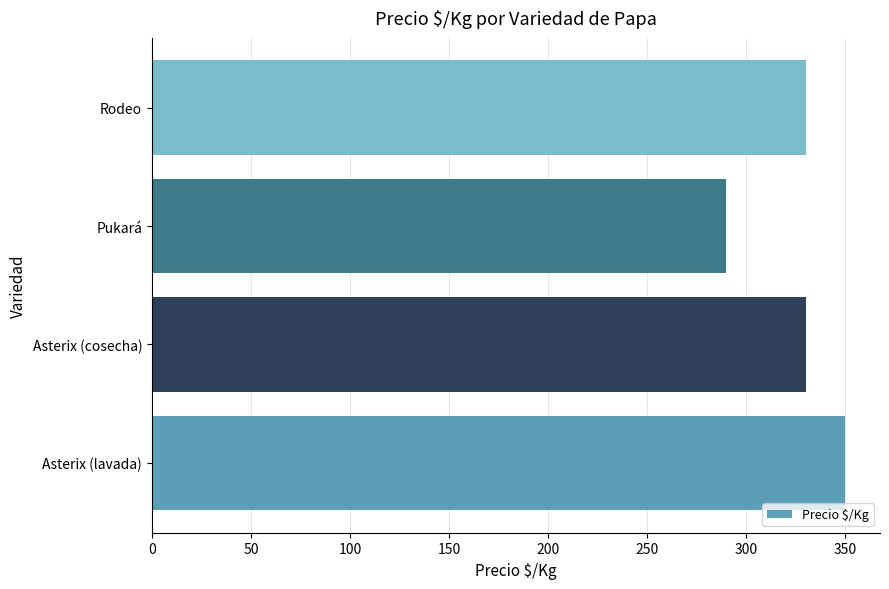

What is the maximum value shown in the chart?

350